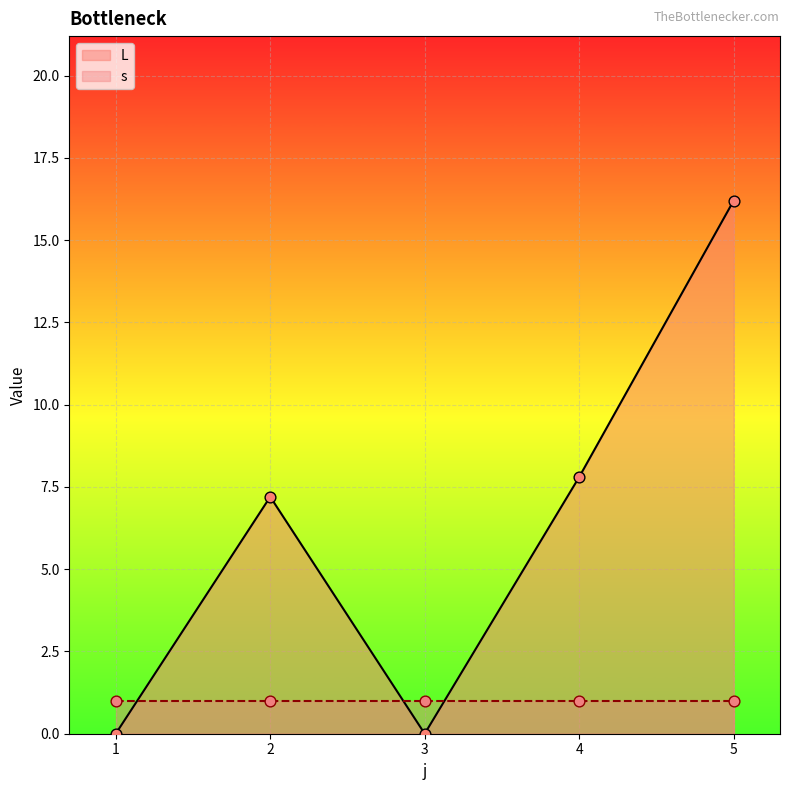

Approximately how many times larger is the value at 5 compared to 4?

2.1